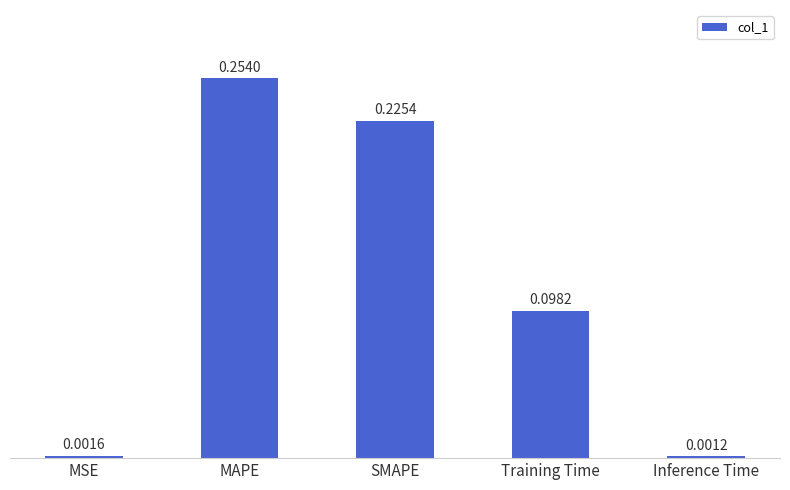

What is the sum of all values?

0.6